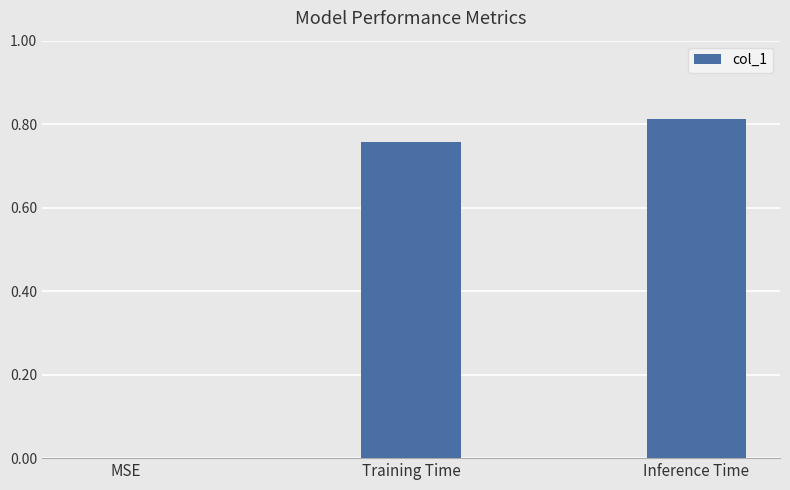

What is the sum of the values at Inference Time and Training Time?

1.6